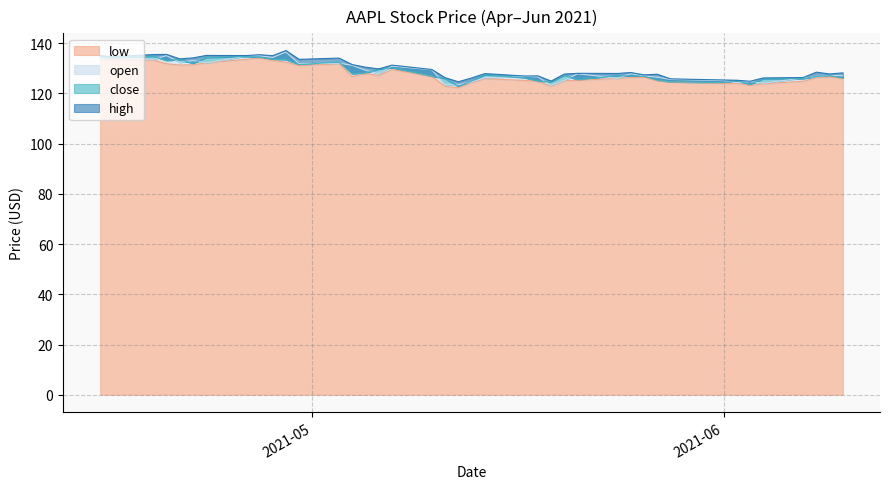

What is the lowest value of the open series?

123.2